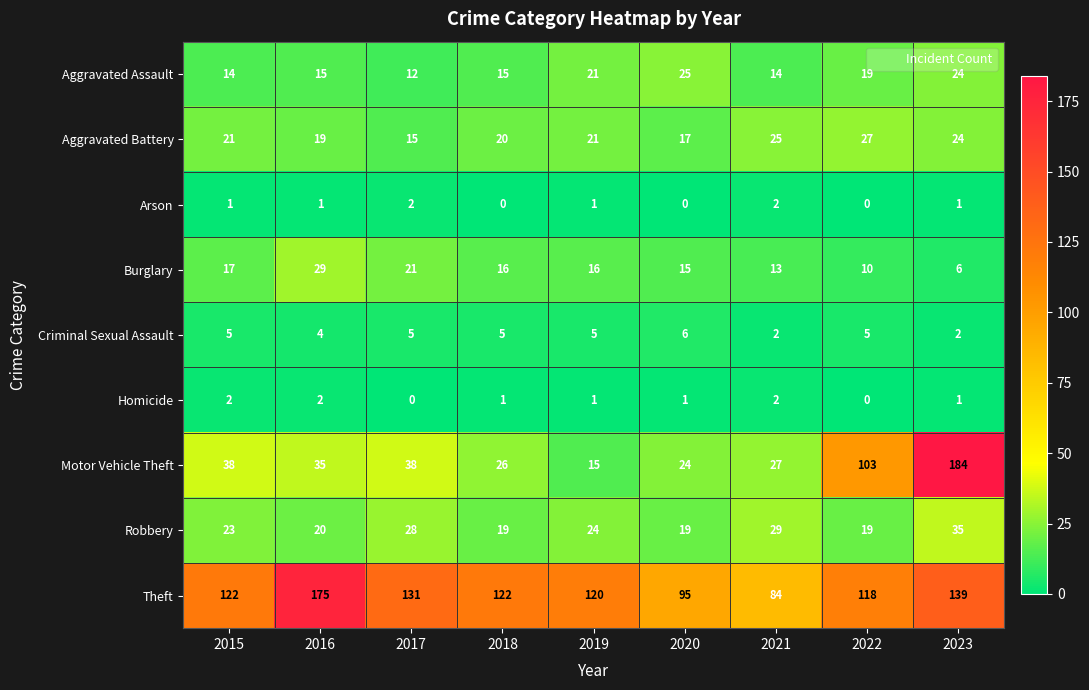

What is the total value across all series at 2022?

301